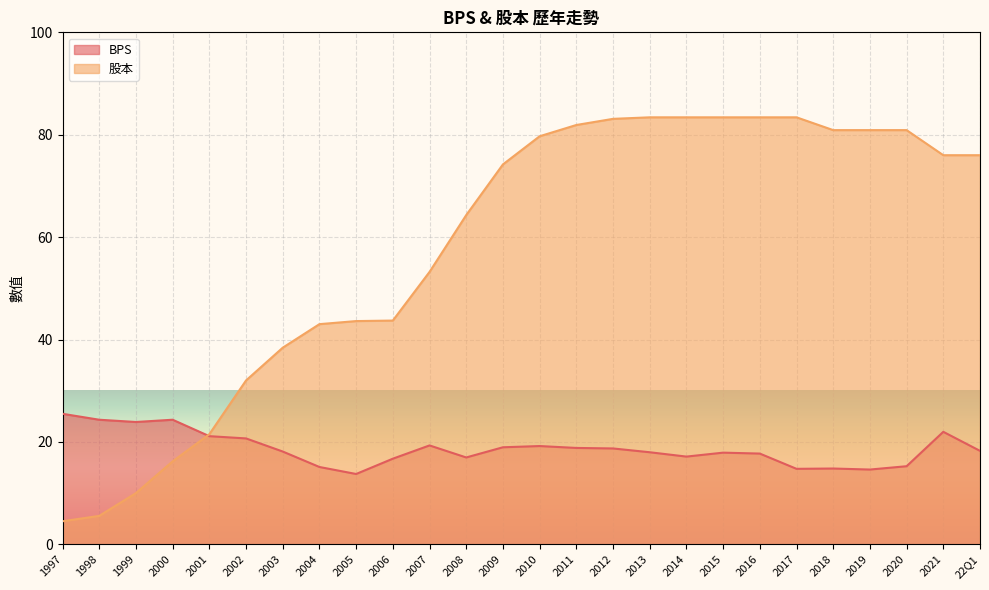

How many values in the 股本 series exceed 76?

11